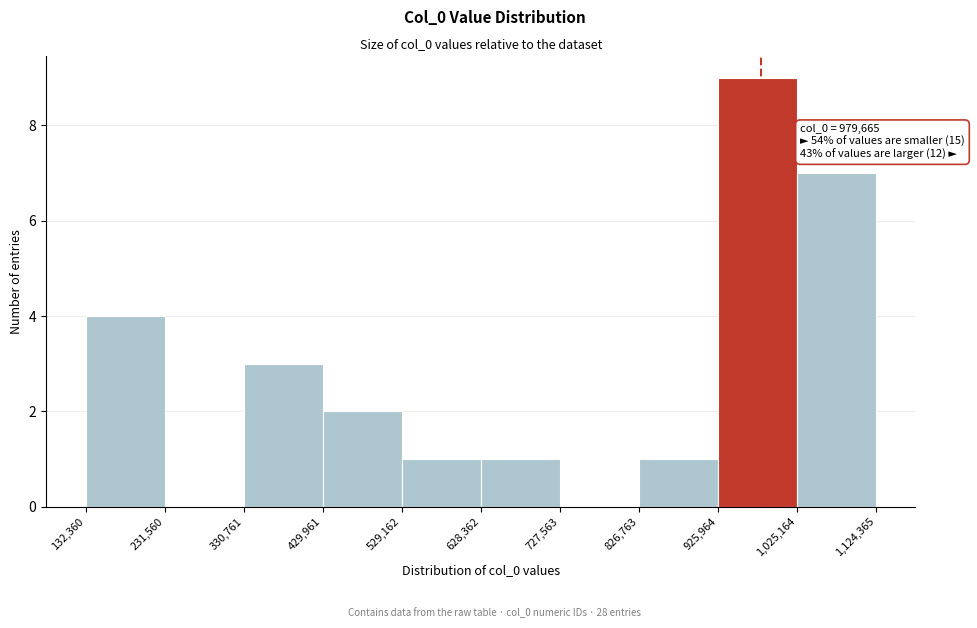

Over which range of the x-axis is the bar tallest?

925,964 to 1,025,164